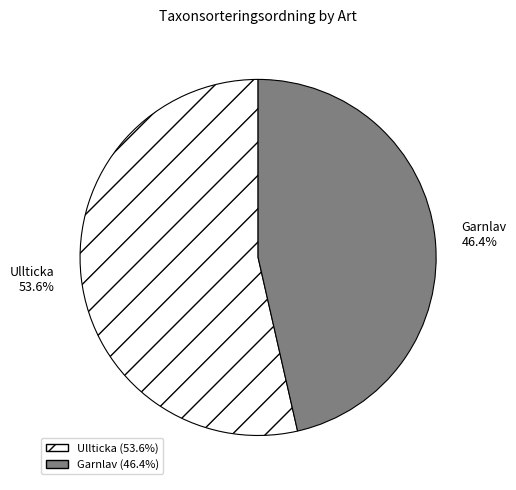

True or false: Garnlav accounts for 46% of the total.

True